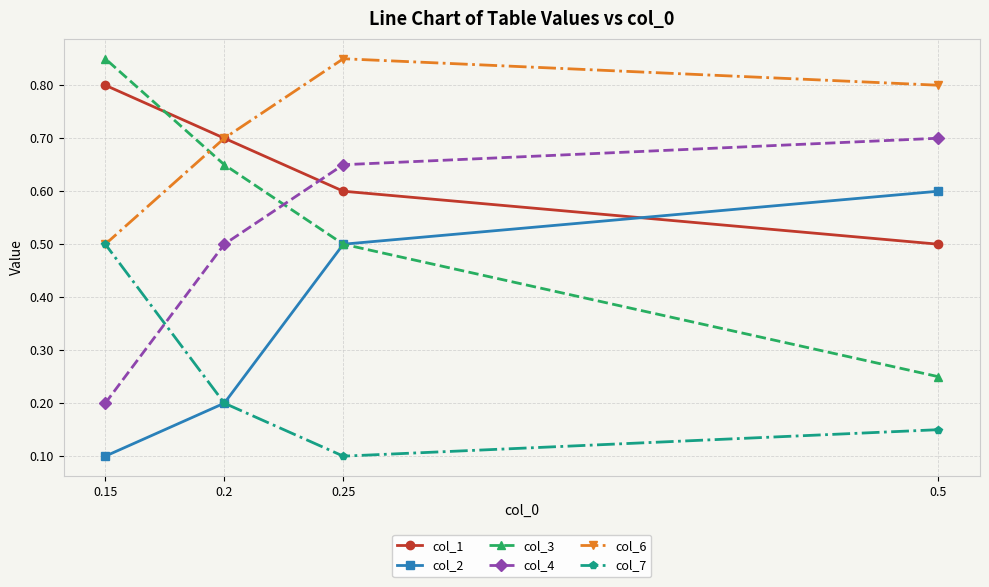

Reading left to right, transcribe all the data shown in this chart.

col_1: 0.5=0.5	0.25=0.6	0.2=0.7	0.15=0.8
col_2: 0.5=0.6	0.25=0.5	0.2=0.2	0.15=0.1
col_3: 0.5=0.2	0.25=0.5	0.2=0.7	0.15=0.8
col_4: 0.5=0.7	0.25=0.7	0.2=0.5	0.15=0.2
col_6: 0.5=0.8	0.25=0.8	0.2=0.7	0.15=0.5
col_7: 0.5=0.1	0.25=0.1	0.2=0.2	0.15=0.5